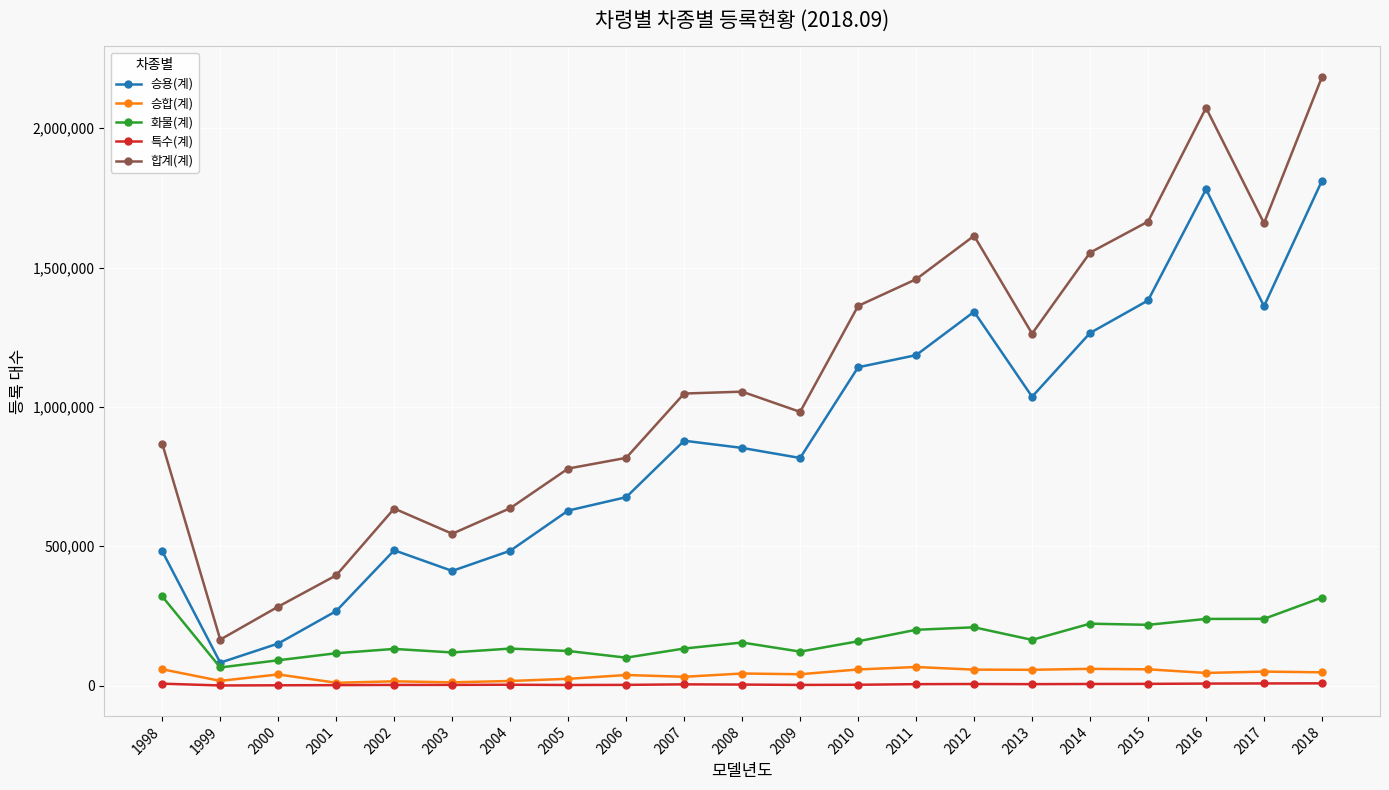

True or false: 특수(계) and 합계(계) cross at least once.

False